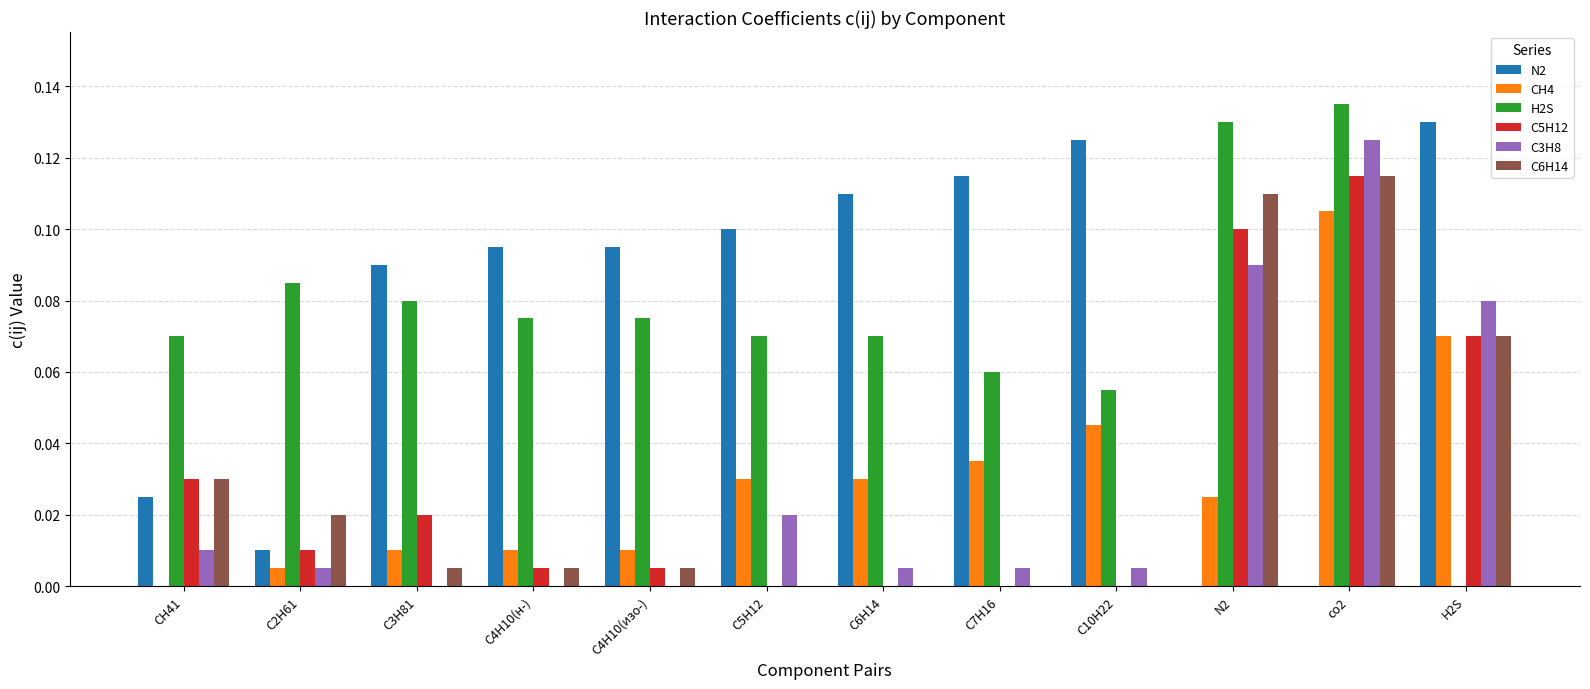

Is the value of C3H8 at C4H10(изо-) greater than the value of H2S at С10Н22?

No